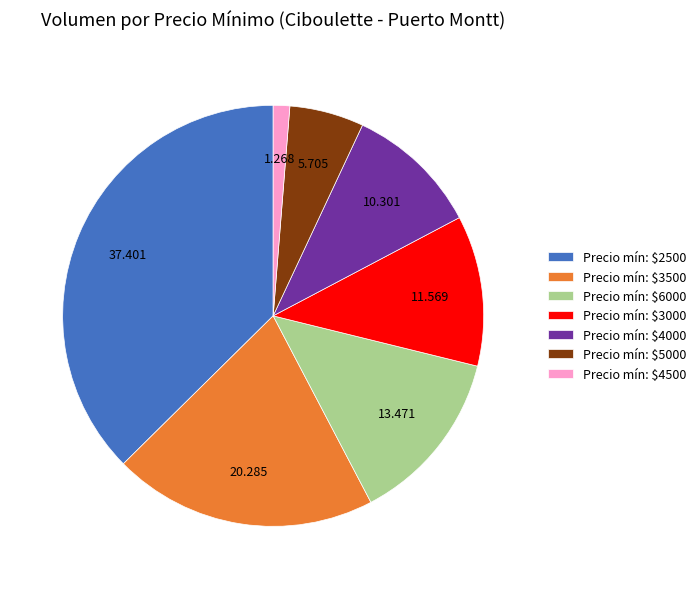

Does any single category account for the majority?

No